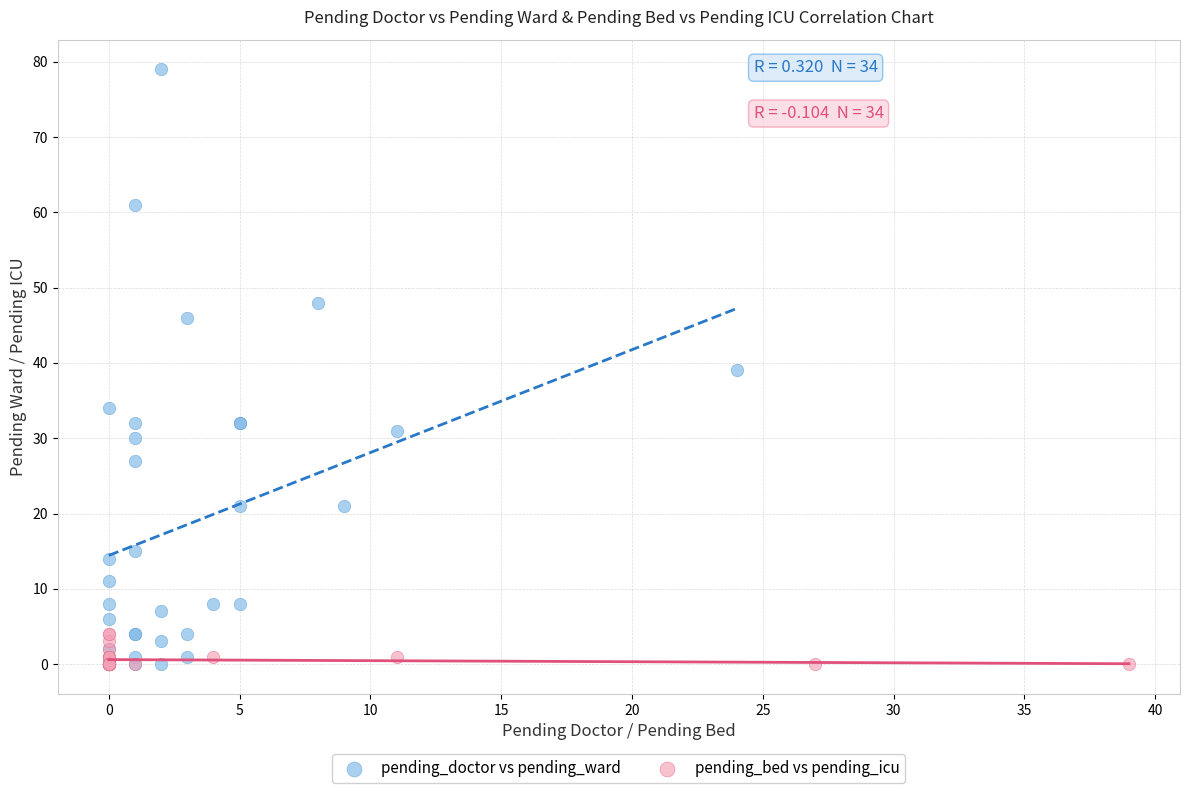

Which series reaches the maximum Y coordinate?

pending_doctor vs pending_ward